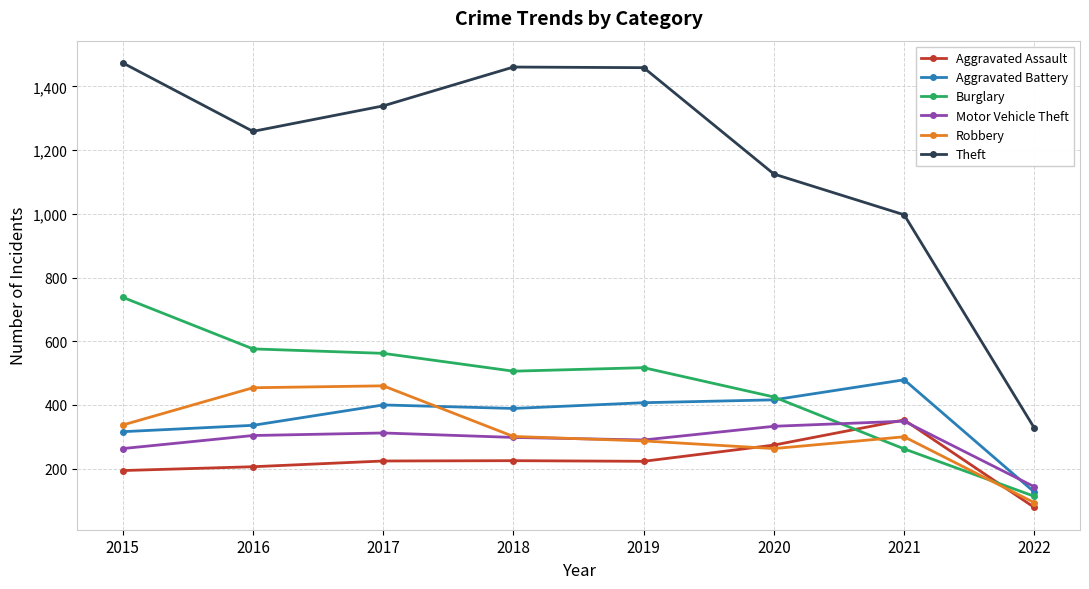

What is the value of the Motor Vehicle Theft point at the 8th from the left?

143